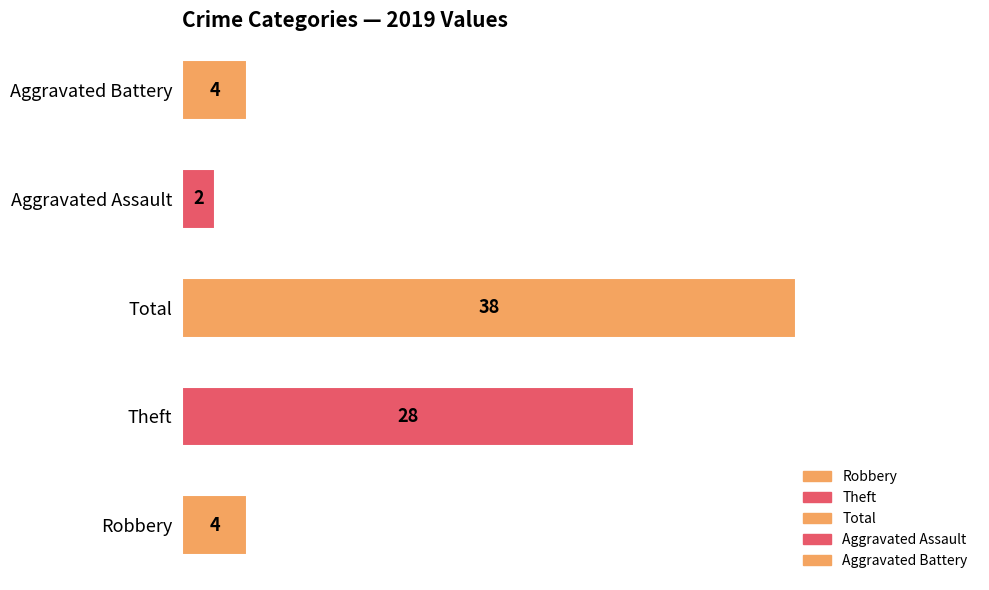

The Theft series shows 8 at 2024. True or false?

False